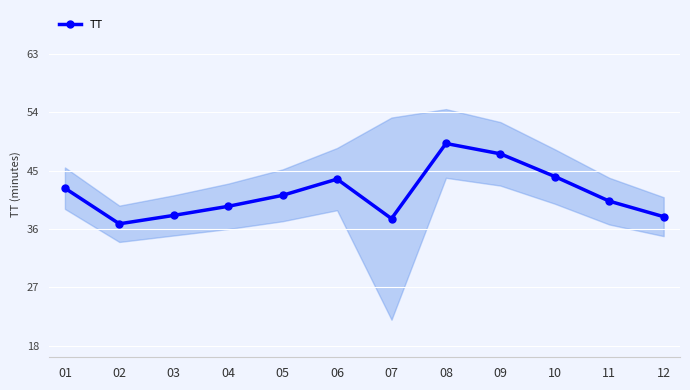

Approximately how many times larger is the value at 06 compared to 12?

1.2